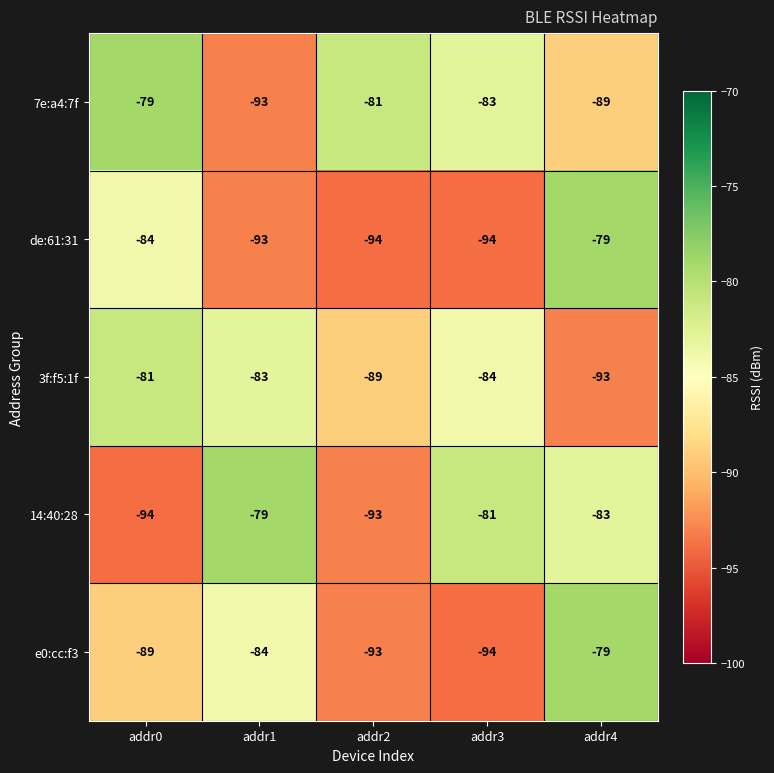

What is the difference between the 7e:a4:7f values at addr2 and addr1?

12